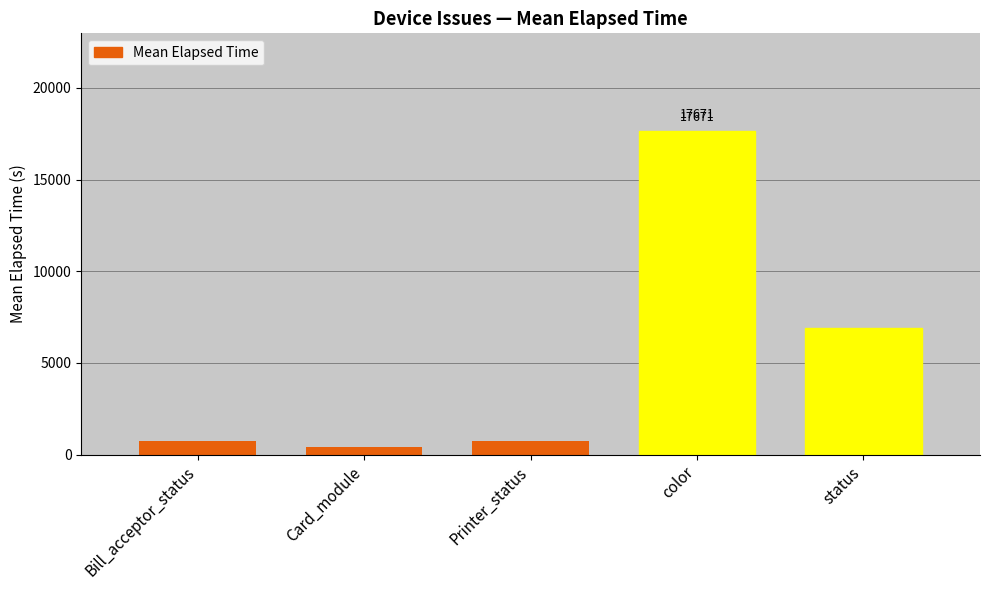

What is the label of the 3rd bar from the right?

Printer_status